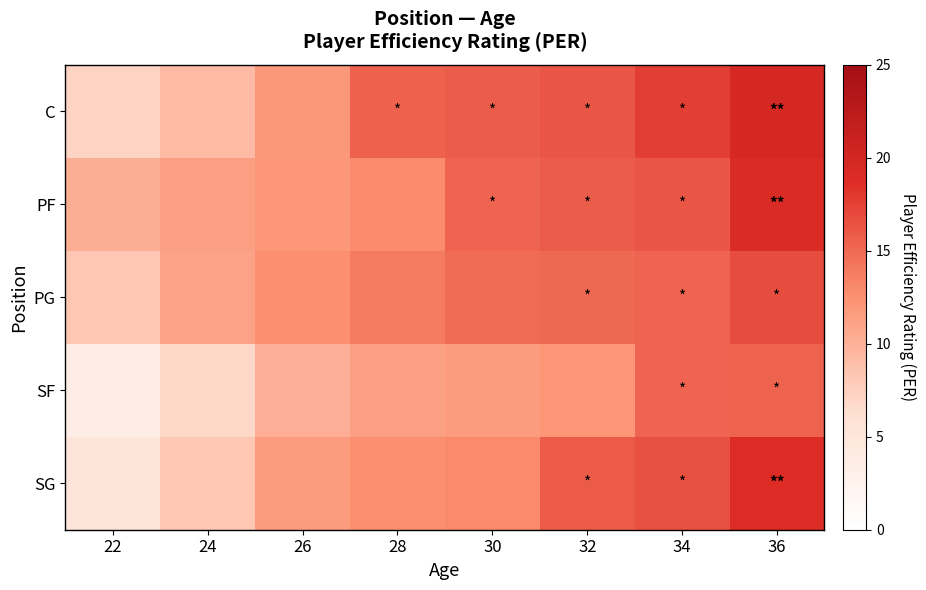

Reading right to left, list all the values displayed in this chart.

C: 36=19.6	34=17.6	32=16.2	30=15.8	28=15.5	26=12.0	24=9.2	22=7.2
PF: 36=19.1	34=16.2	32=15.8	30=15.3	28=12.8	26=12.1	24=11.5	22=10.2
PG: 36=16.7	34=15.3	32=15.1	30=14.8	28=13.9	26=12.6	24=11.1	22=8.3
SF: 36=15.4	34=15.3	32=12.2	30=11.8	28=11.4	26=10.1	24=7.0	22=3.5
SG: 36=18.9	34=16.5	32=15.9	30=12.9	28=12.6	26=11.8	24=8.3	22=5.1